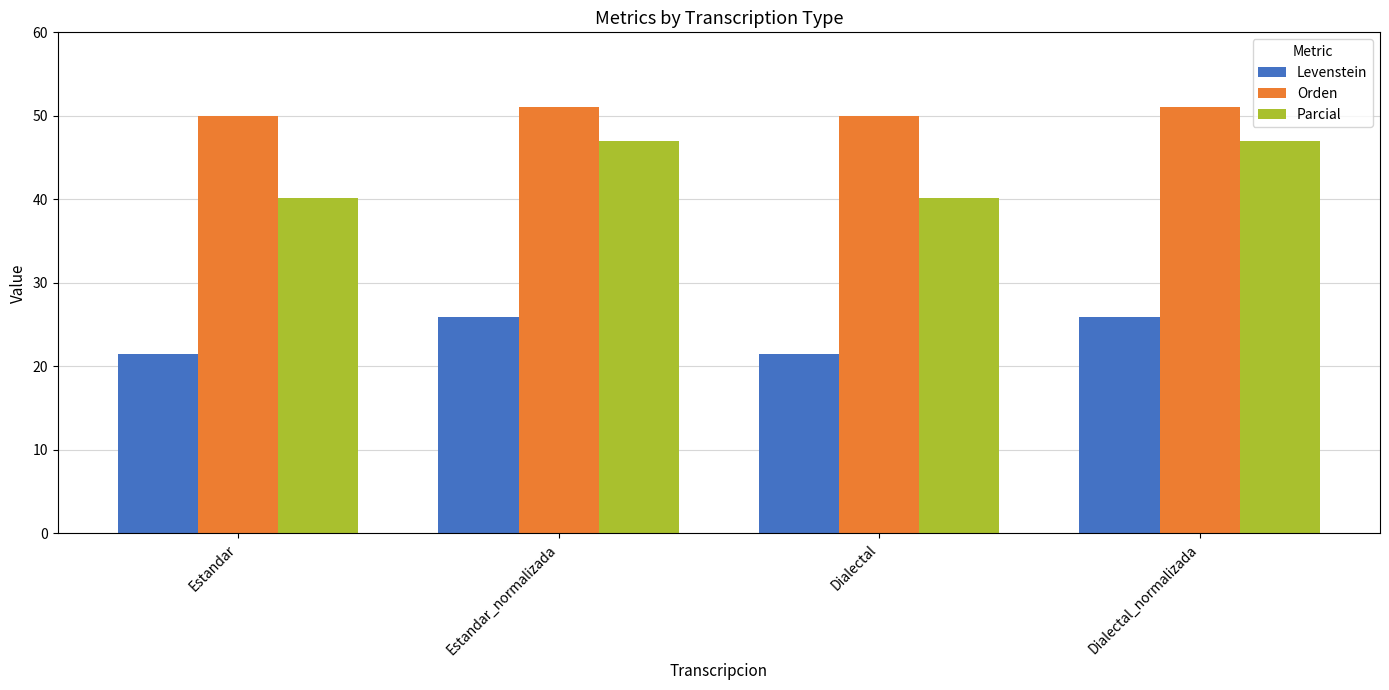

What value does the Levenstein series have at Estandar?

21.5